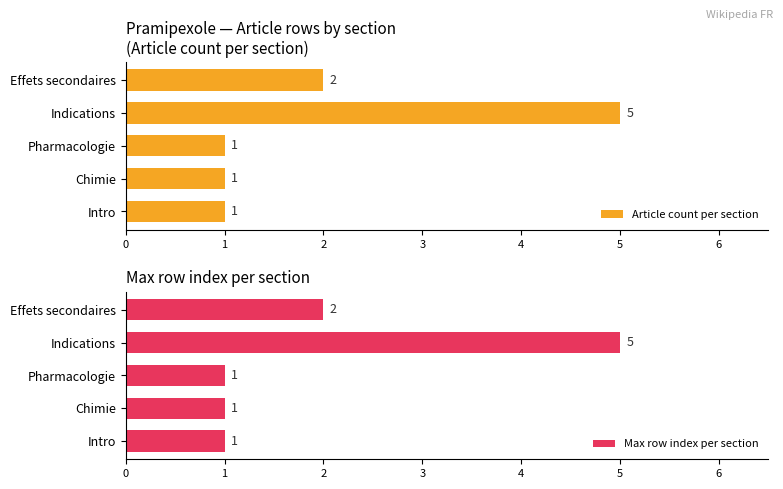

Rank the series by their maximum value, from highest to lowest.

Article count per section, Max row index per section